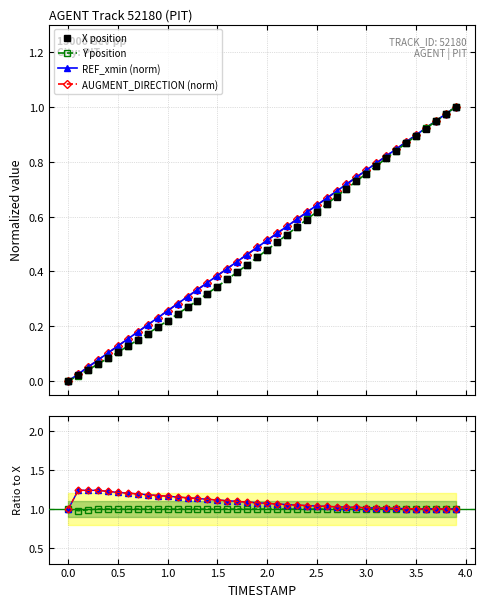

How many intersections are there between Y and X?

13